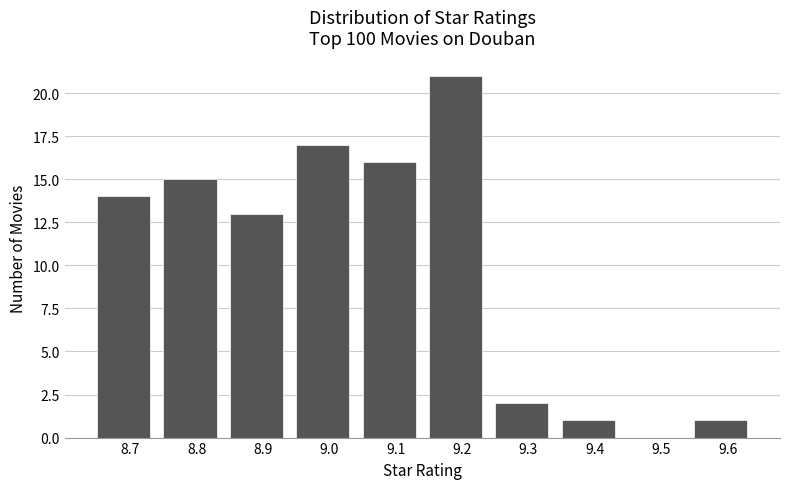

Over which range of the x-axis is the bar tallest?

9.15 to 9.25